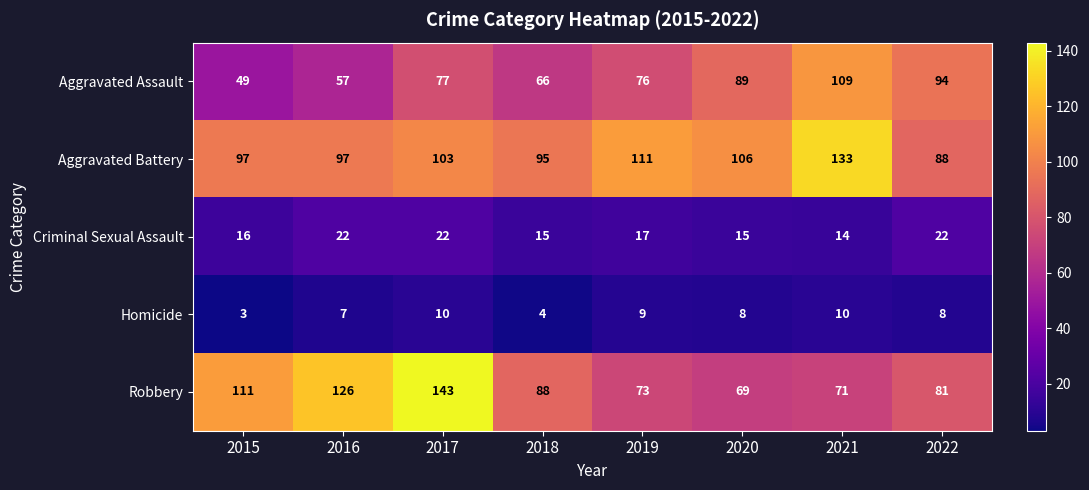

Rank the series by their maximum value, from lowest to highest.

Homicide, Criminal Sexual Assault, Aggravated Assault, Aggravated Battery, Robbery